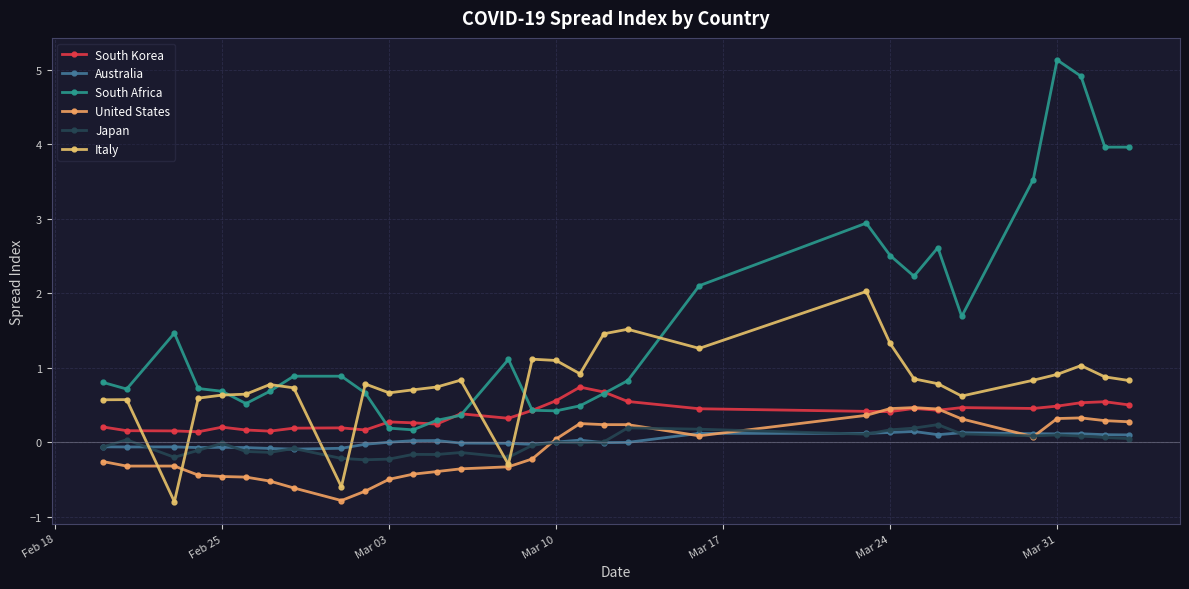

List the series in order of their peak value, highest first.

South Africa, Italy, South Korea, United States, Japan, Australia